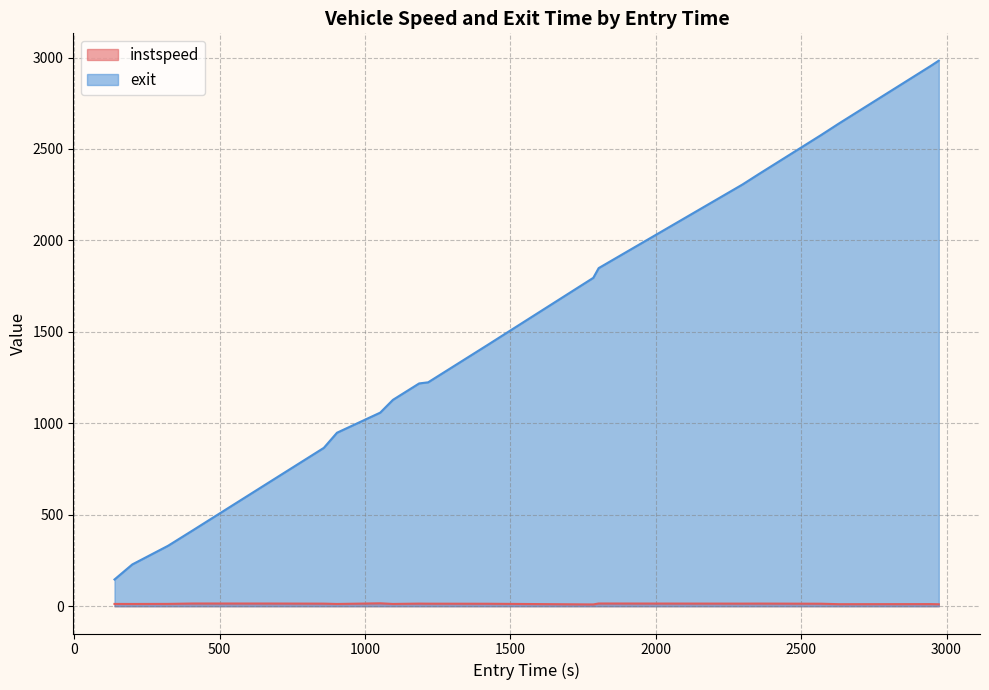

Which series has the widest spread of values?

exit